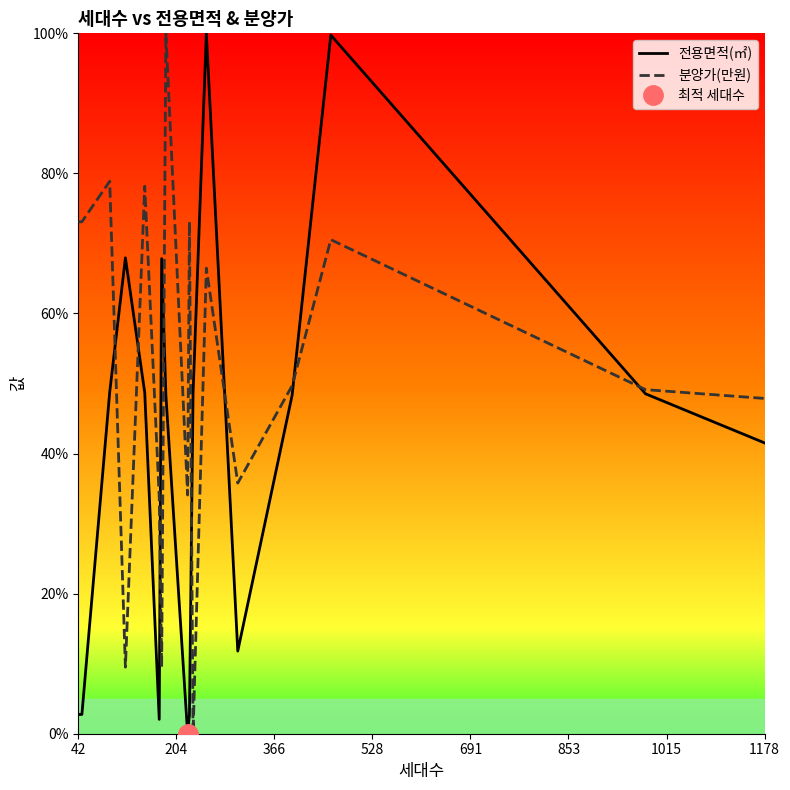

The 분양가(만원) series shows -42.5 at 11. True or false?

False